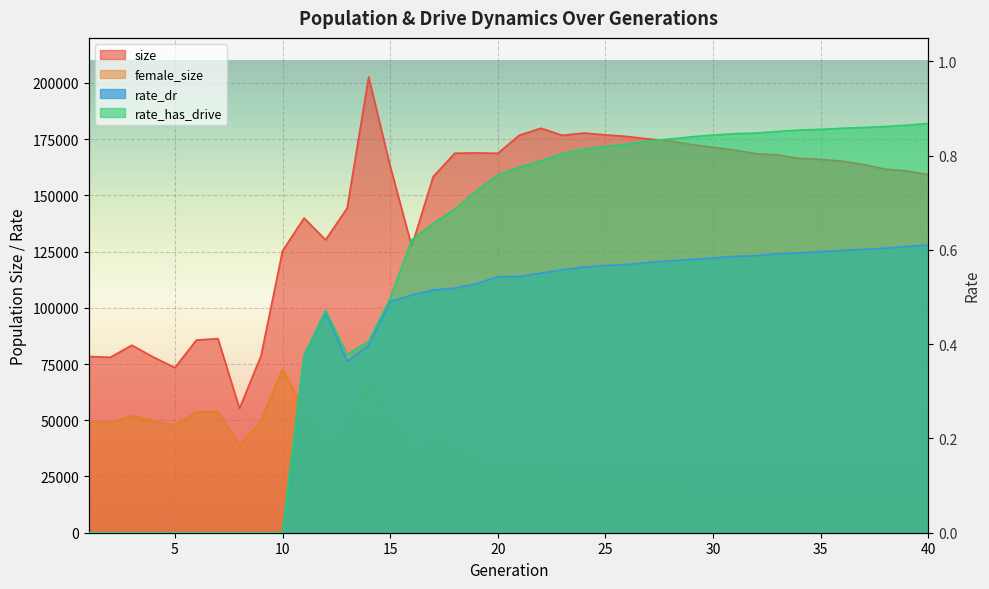

Reading left to right, what are all the values shown in this chart?

size: 1=78346.0	2=77994.0	3=83373.0	4=78074.0	5=73434.0	6=85647.0	7=86296.0	8=55255.0	9=78628.0	10=125341.0	11=139888.0	12=130217.0	13=144288.0	14=202590.0	15=163005.0	16=127377.0	17=158330.0	18=168710.0	19=168858.0	20=168687.0	21=176715.0	22=179853.0	23=176677.0	24=177702.0	25=176887.0	26=176178.0	27=175062.0	28=174191.0	29=172559.0	30=171362.0	31=170133.0	32=168500.0	33=167984.0	34=166417.0	35=165993.0	36=165201.0	37=163676.0	38=161643.0	39=160875.0	40=159223.0
female_size: 1=49314.0	2=49055.0	3=51982.0	4=49724.0	5=47580.0	6=53593.0	7=53881.0	8=38687.0	9=49619.0	10=72638.0	11=54733.0	12=38921.0	13=45805.0	14=69897.0	15=50409.0	16=34703.0	17=40322.0	18=37066.0	19=31079.0	20=27472.0	21=28536.0	22=27239.0	23=24376.0	24=23305.0	25=22032.0	26=21193.0	27=20481.0	28=19698.0	29=19024.0	30=18438.0	31=17816.0	32=17360.0	33=17112.0	34=16614.0	35=16125.0	36=15779.0	37=15340.0	38=14758.0	39=14510.0	40=13998.0
rate_dr: 1=0.0	2=0.0	3=0.0	4=0.0	5=0.0	6=0.0	7=0.0	8=0.0	9=0.0	10=0.0	11=0.4	12=0.5	13=0.4	14=0.4	15=0.5	16=0.5	17=0.5	18=0.5	19=0.5	20=0.5	21=0.5	22=0.6	23=0.6	24=0.6	25=0.6	26=0.6	27=0.6	28=0.6	29=0.6	30=0.6	31=0.6	32=0.6	33=0.6	34=0.6	35=0.6	36=0.6	37=0.6	38=0.6	39=0.6	40=0.6
rate_has_drive: 1=0.0	2=0.0	3=0.0	4=0.0	5=0.0	6=0.0	7=0.0	8=0.0	9=0.0	10=0.0	11=0.4	12=0.5	13=0.4	14=0.4	15=0.5	16=0.6	17=0.7	18=0.7	19=0.7	20=0.8	21=0.8	22=0.8	23=0.8	24=0.8	25=0.8	26=0.8	27=0.8	28=0.8	29=0.8	30=0.8	31=0.8	32=0.8	33=0.9	34=0.9	35=0.9	36=0.9	37=0.9	38=0.9	39=0.9	40=0.9